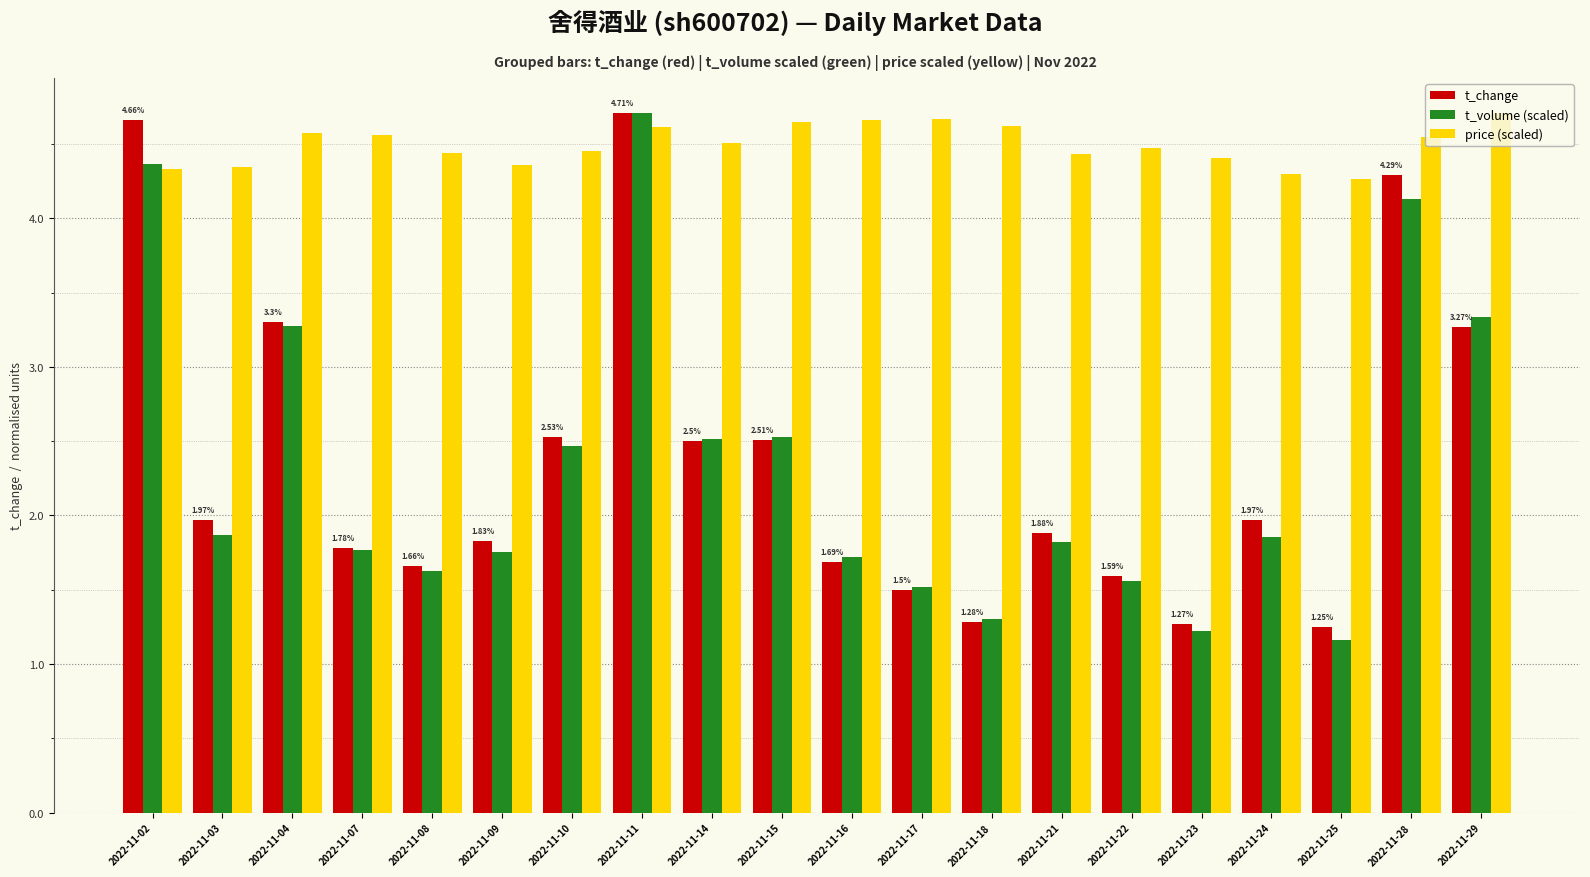

At how many categories does at least one series exceed 4?

20